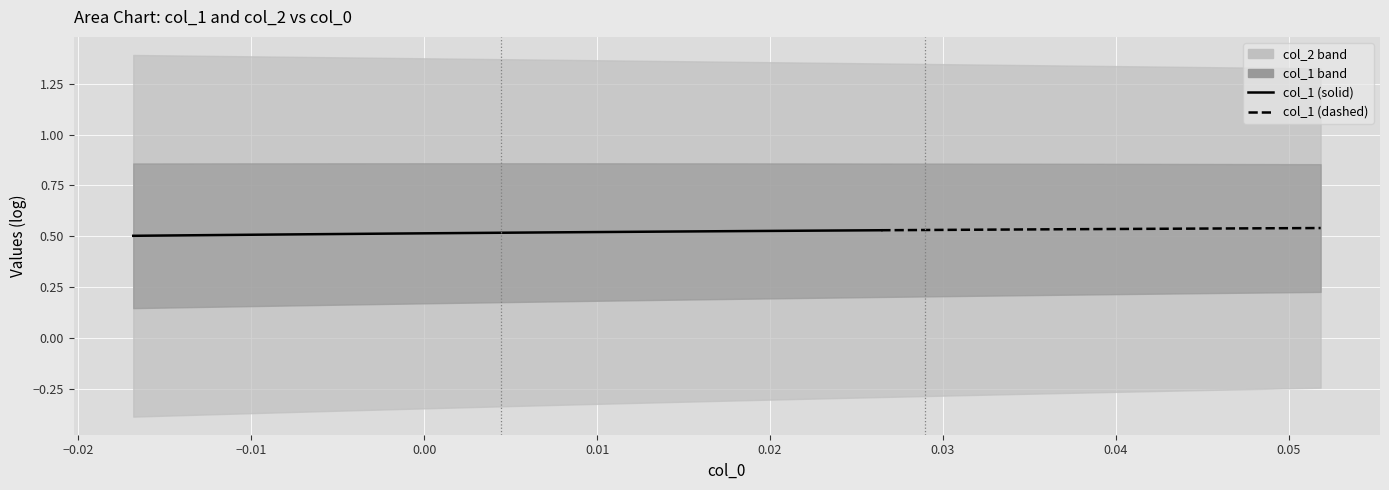

Rank the series by their average value, from highest to lowest.

col_2, col_1